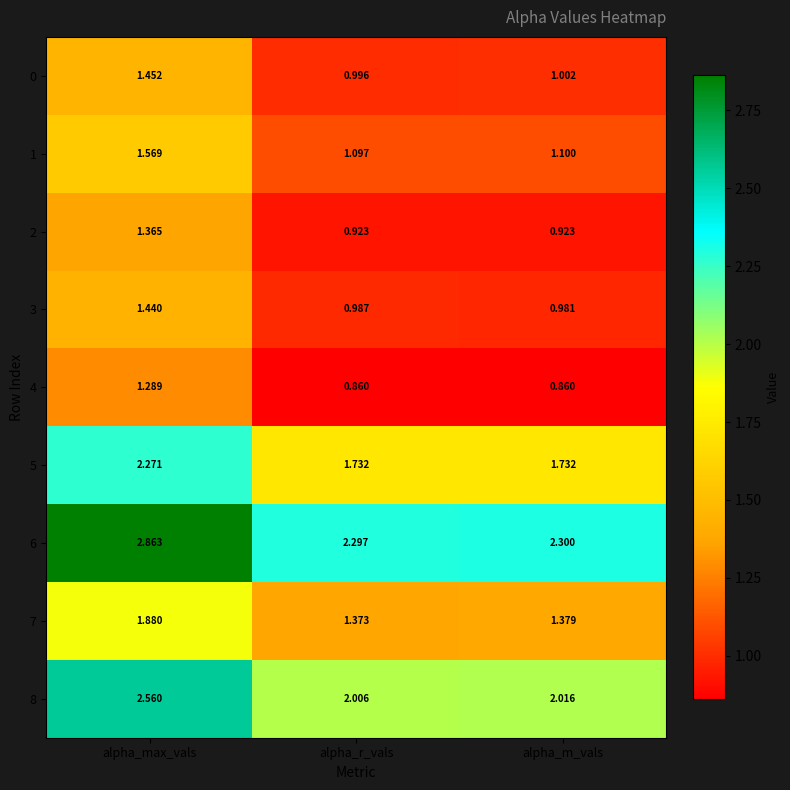

At how many categories does at least one series exceed 2?

3